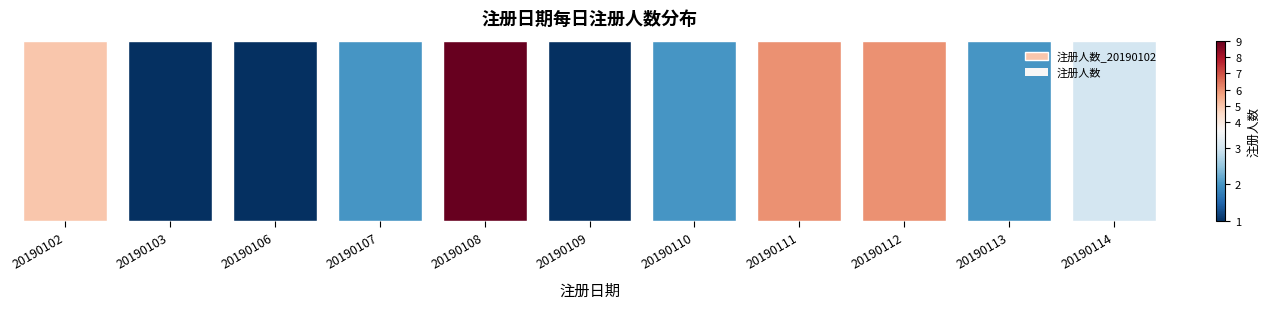

What is the average value of the 注册人数 series?

3